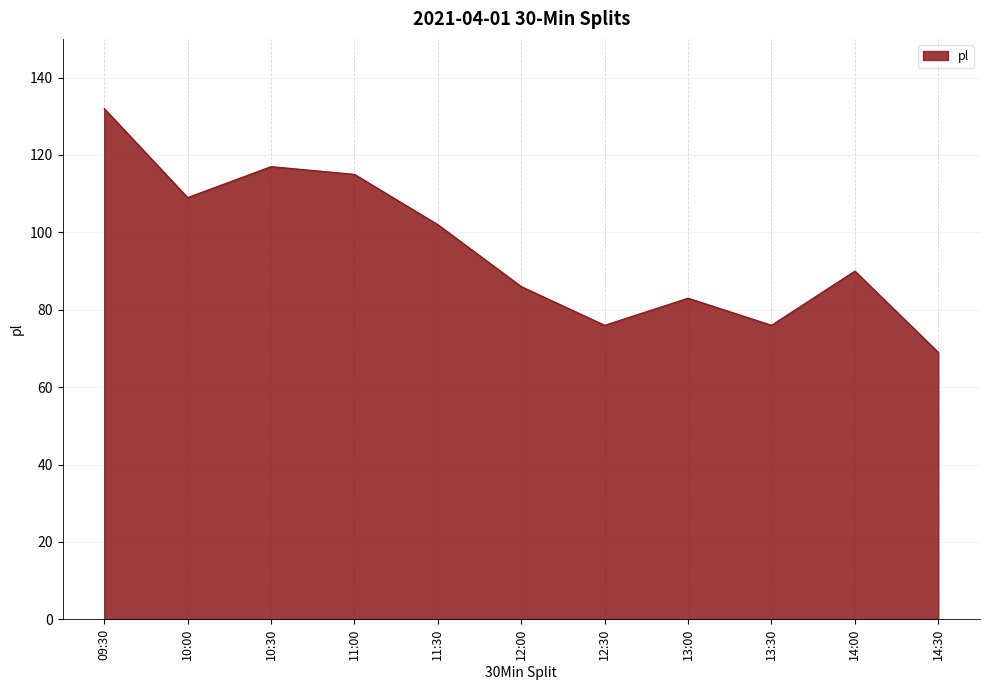

Reading right to left, list all the values displayed in this chart.

14:30=69	14:00=90	13:30=76	13:00=83	12:30=76	12:00=86	11:30=102	11:00=115	10:30=117	10:00=109	09:30=132